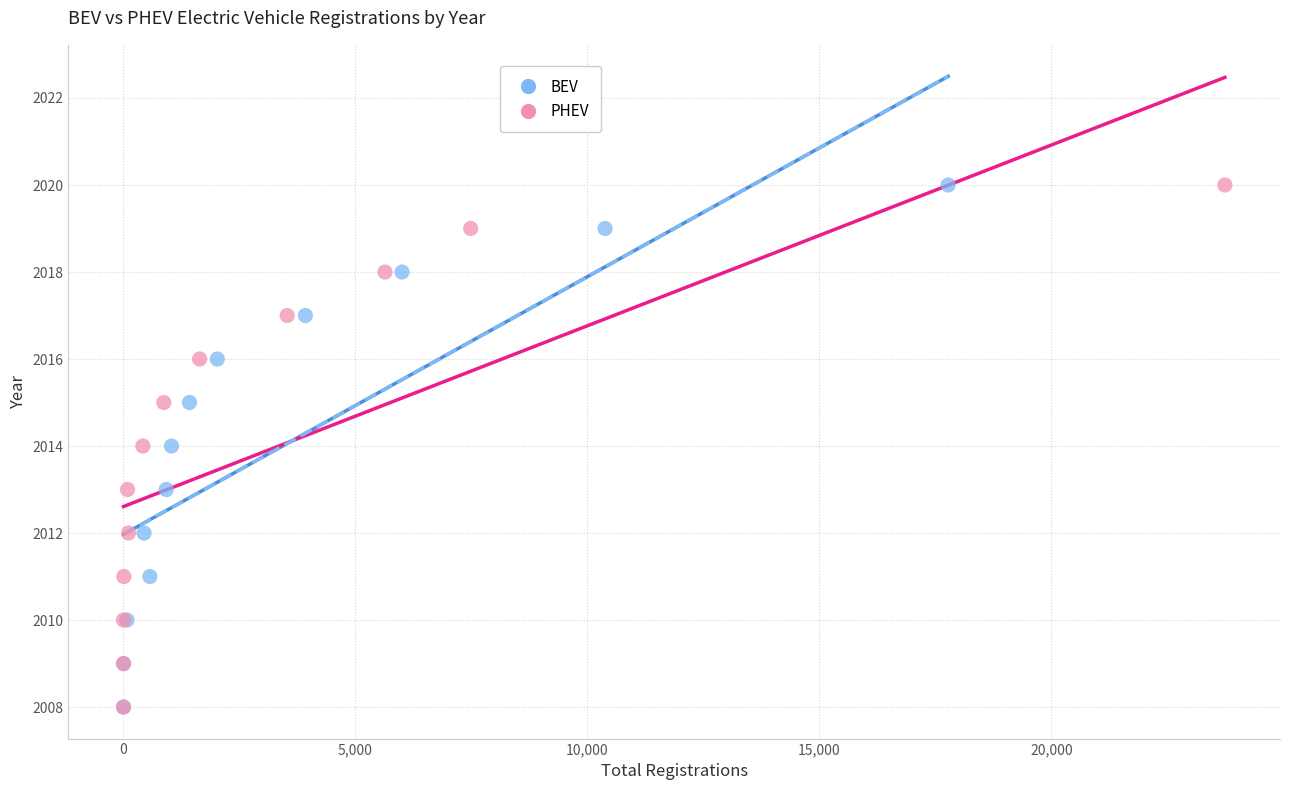

What are all the series names shown in the legend?

BEV, PHEV